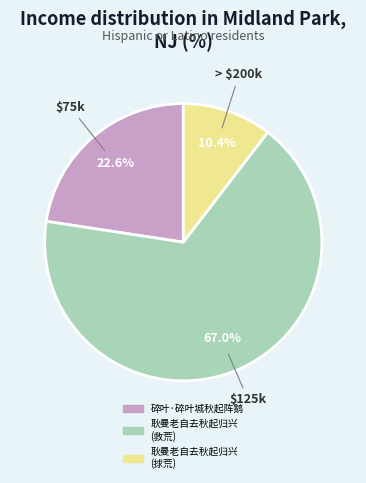

To the nearest percent, what is the difference between the largest and smallest slice percentages?

57%